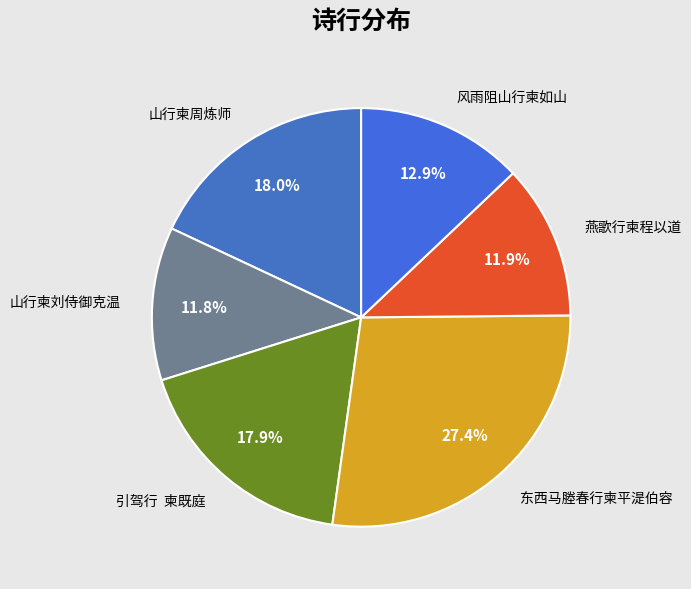

Approximately how many times larger is the value at 风雨阻山行柬如山 compared to 燕歌行柬程以道?

1.1